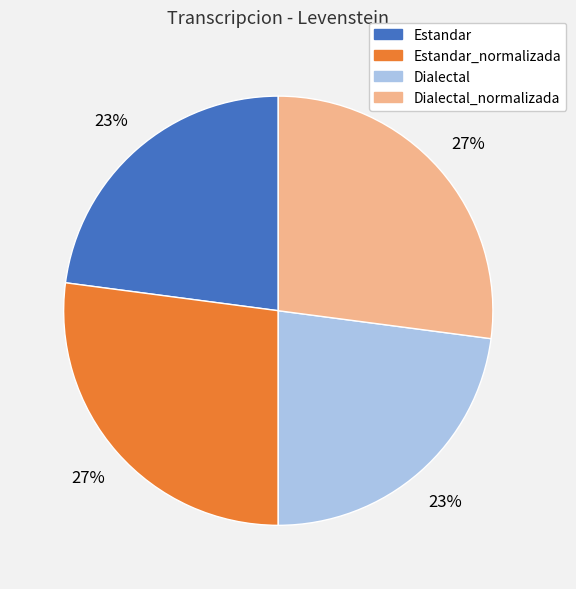

The Estandar_normalizada slice represents 27% of the pie. True or false?

True